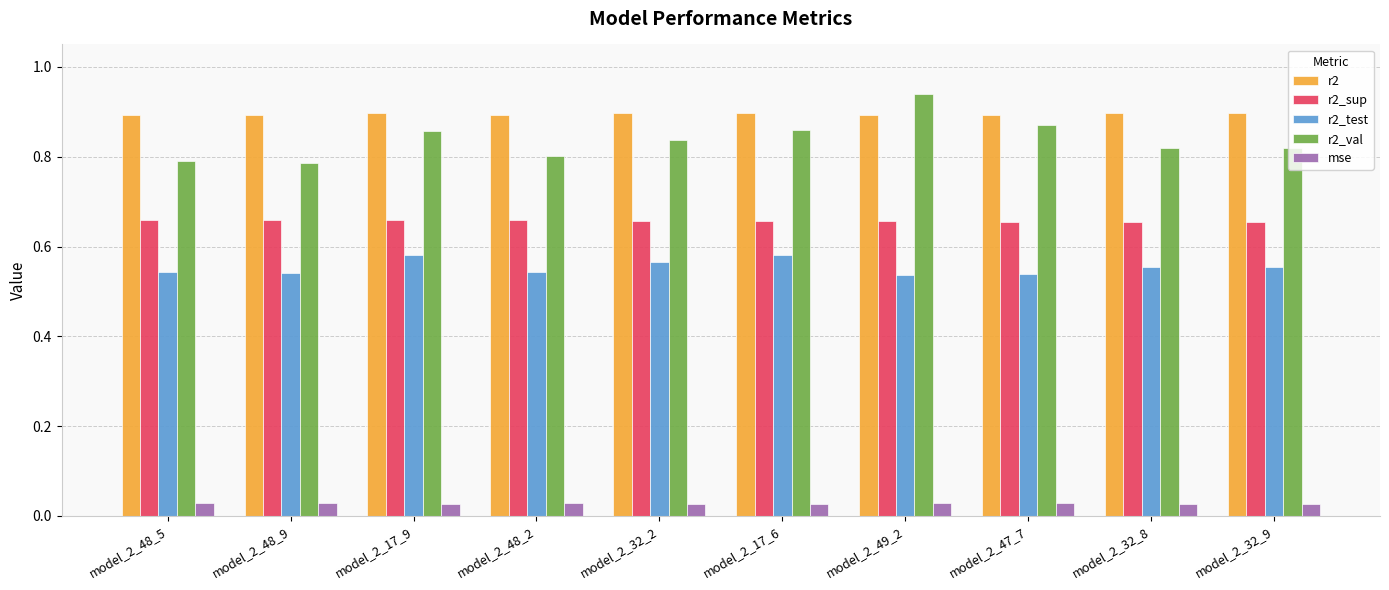

Is the value of r2 at model_2_47_7 greater than the value of r2_sup at model_2_17_9?

Yes